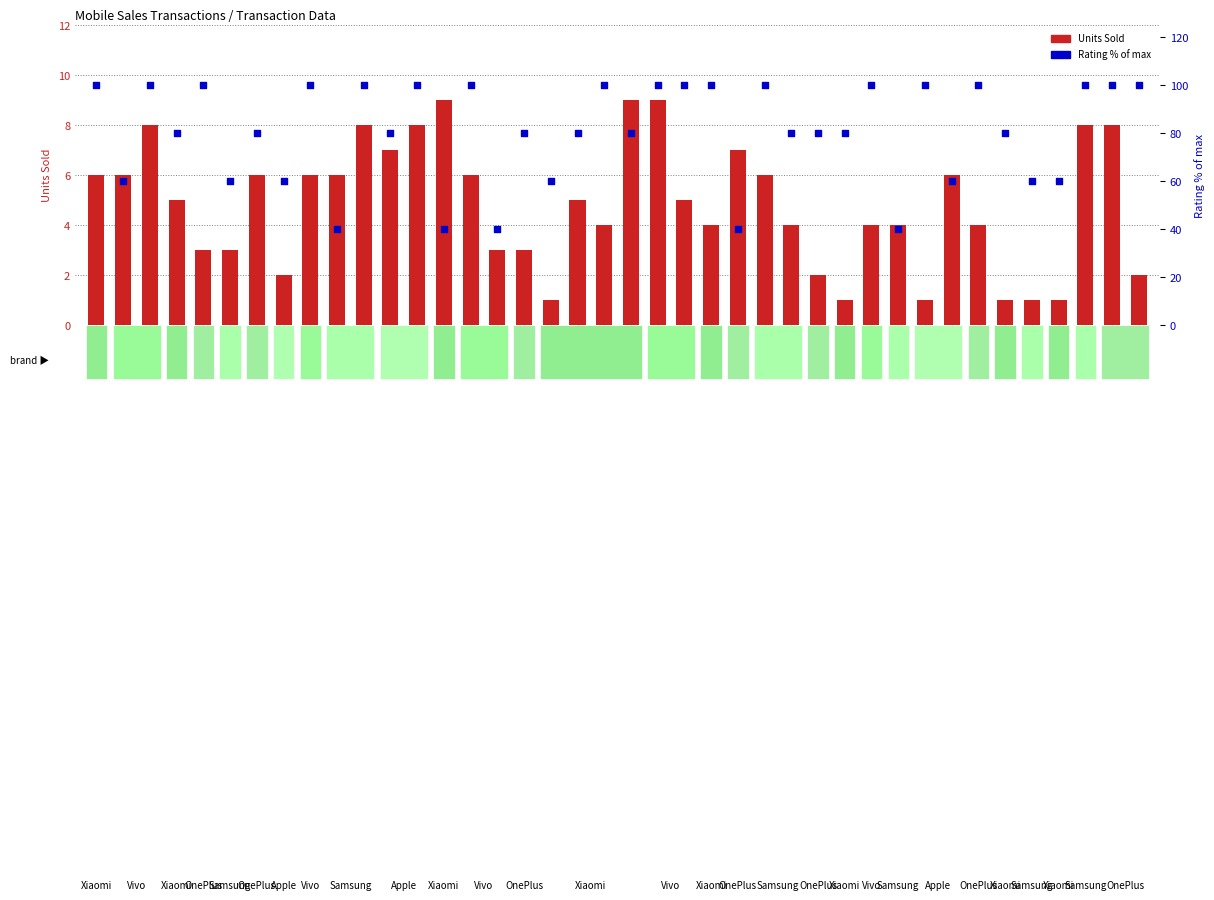

Which series contains the lowest Y value?

Units Sold